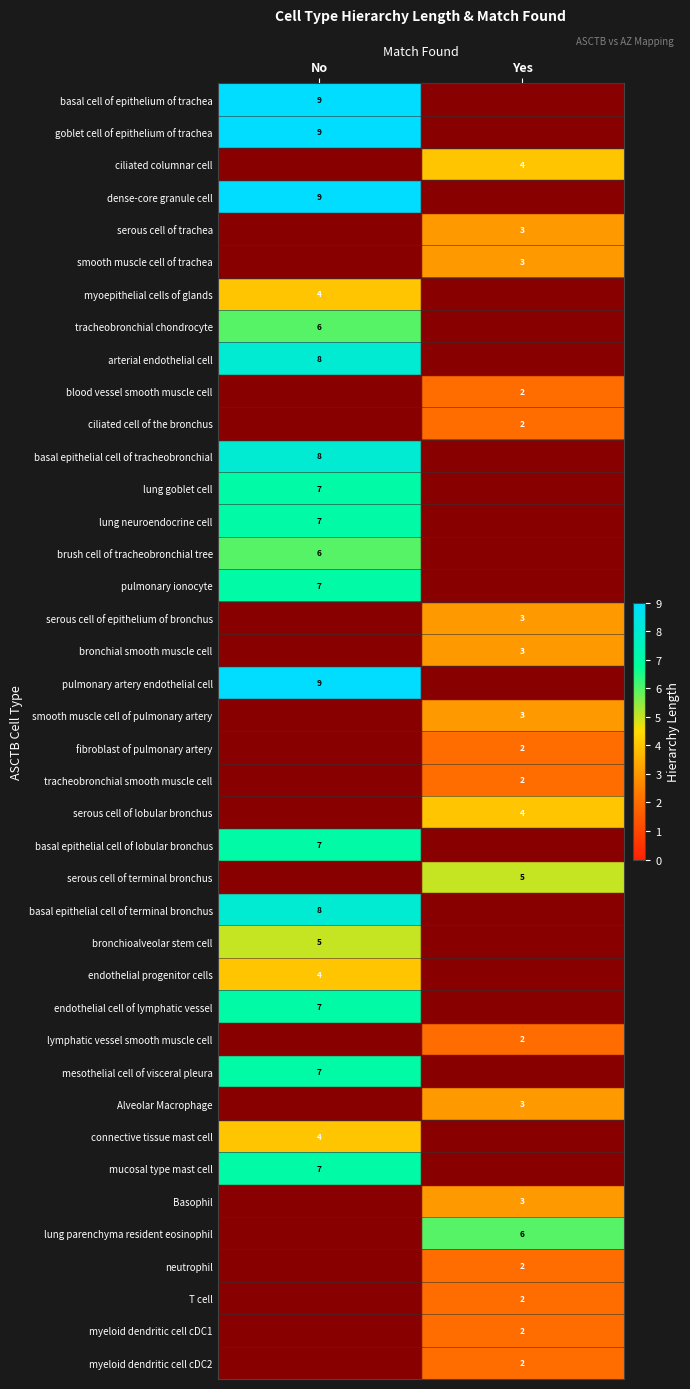

Is it true that goblet cell of epithelium of trachea equals 9 at No?

True